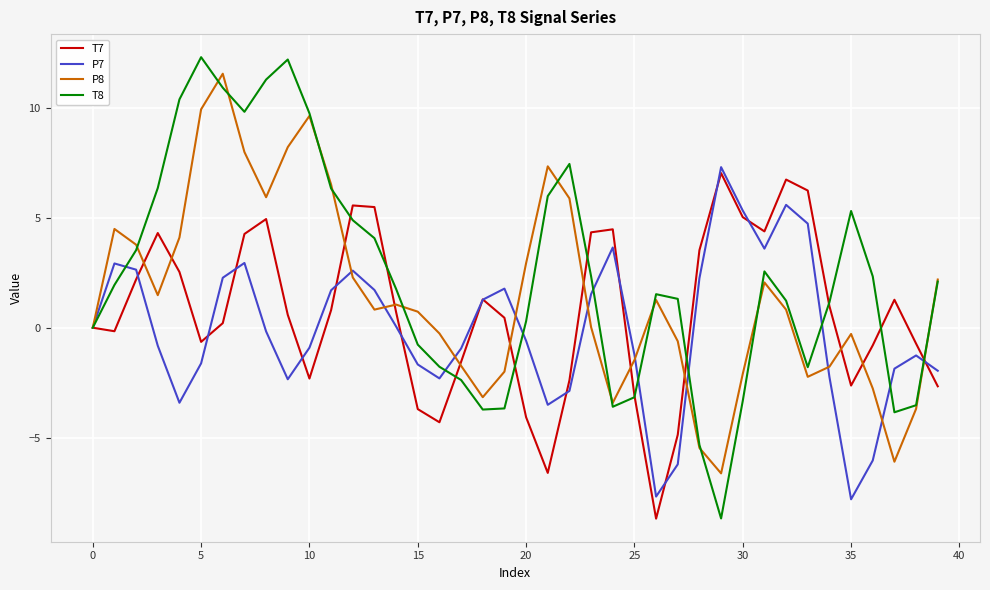

What are all the series names shown in the legend?

T7, P7, P8, T8